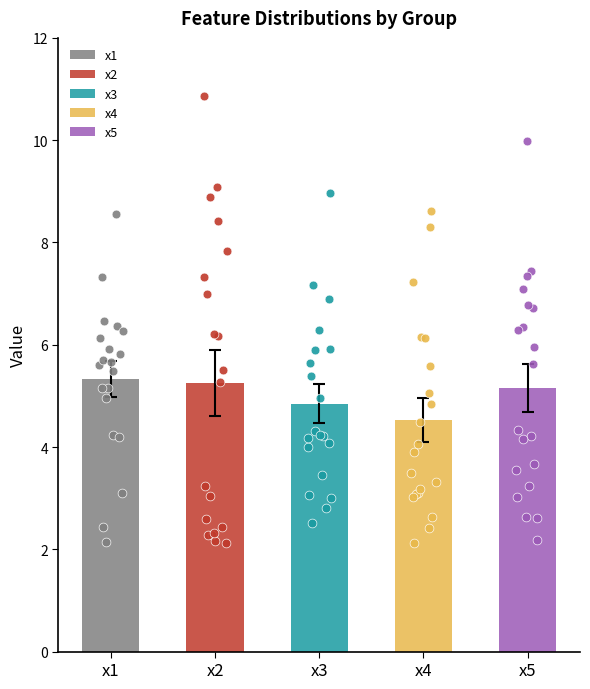

What are all the series names shown in the legend?

x1, x2, x3, x4, x5